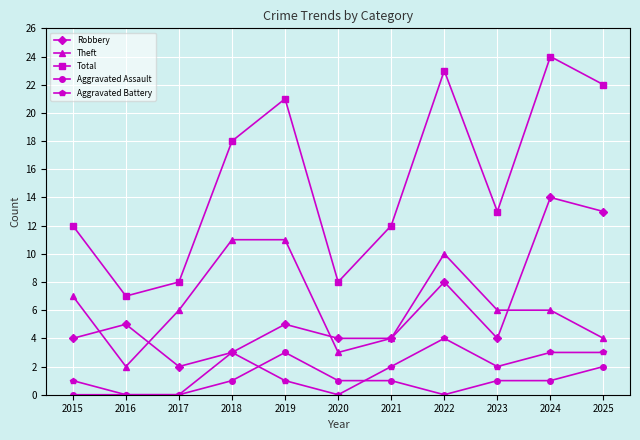

Is the value of Theft at 2016 greater than the value of Aggravated Battery at 2024?

No